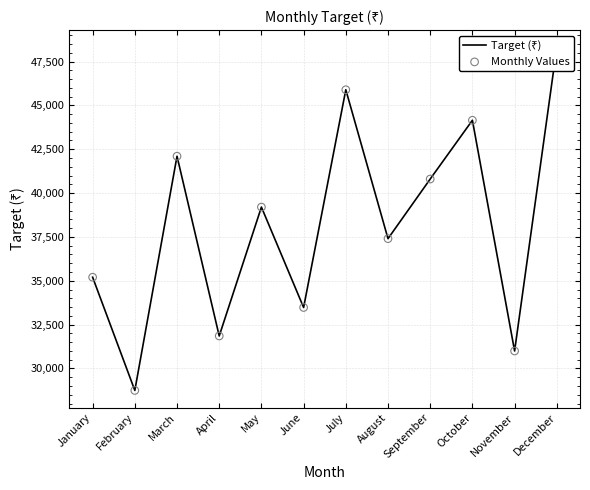

Which series has the largest Y range (max minus min)?

Target (₹)